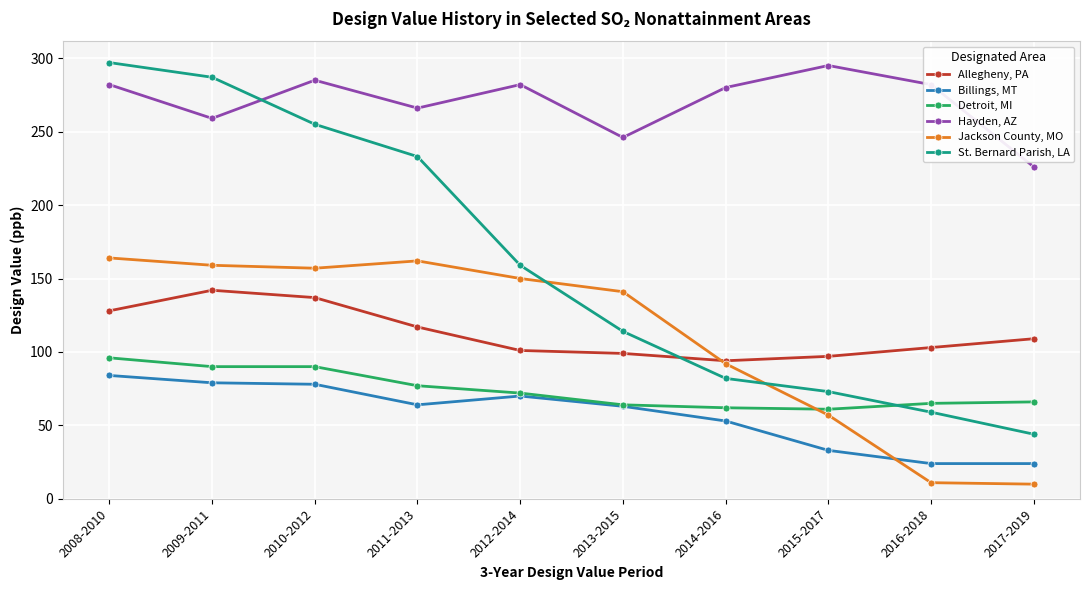

What is the approximate value of Allegheny, PA at 2011-2013, to the nearest 10?

120